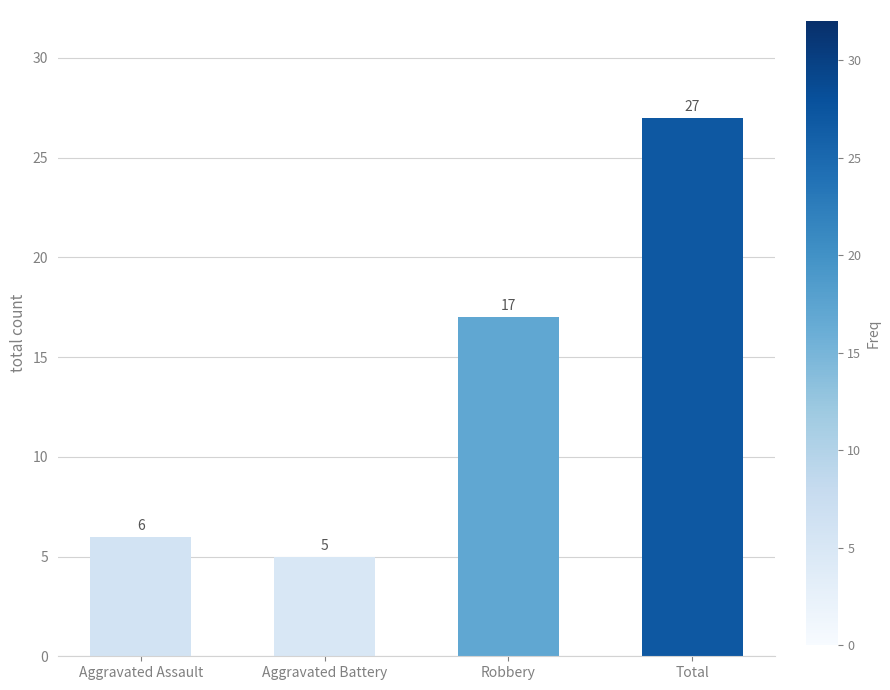

What is the average value?

14